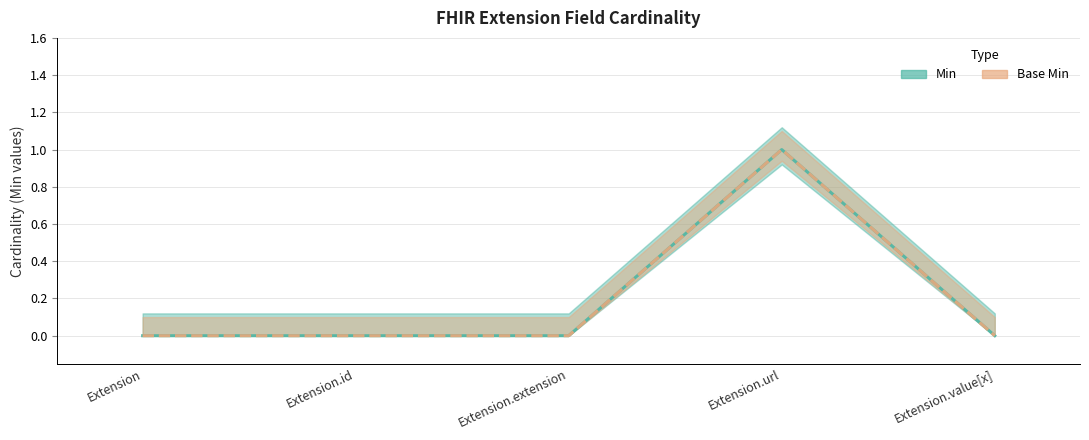

True or false: Min and Base Min intersect in this chart.

False